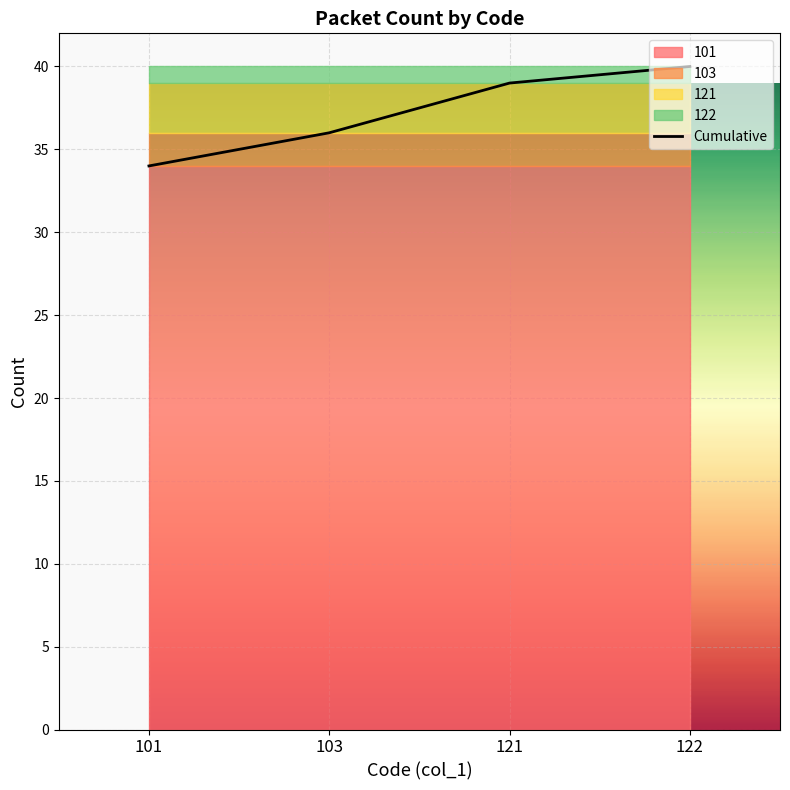

Reading left to right, what are all the values shown in this chart?

34	36	39	40